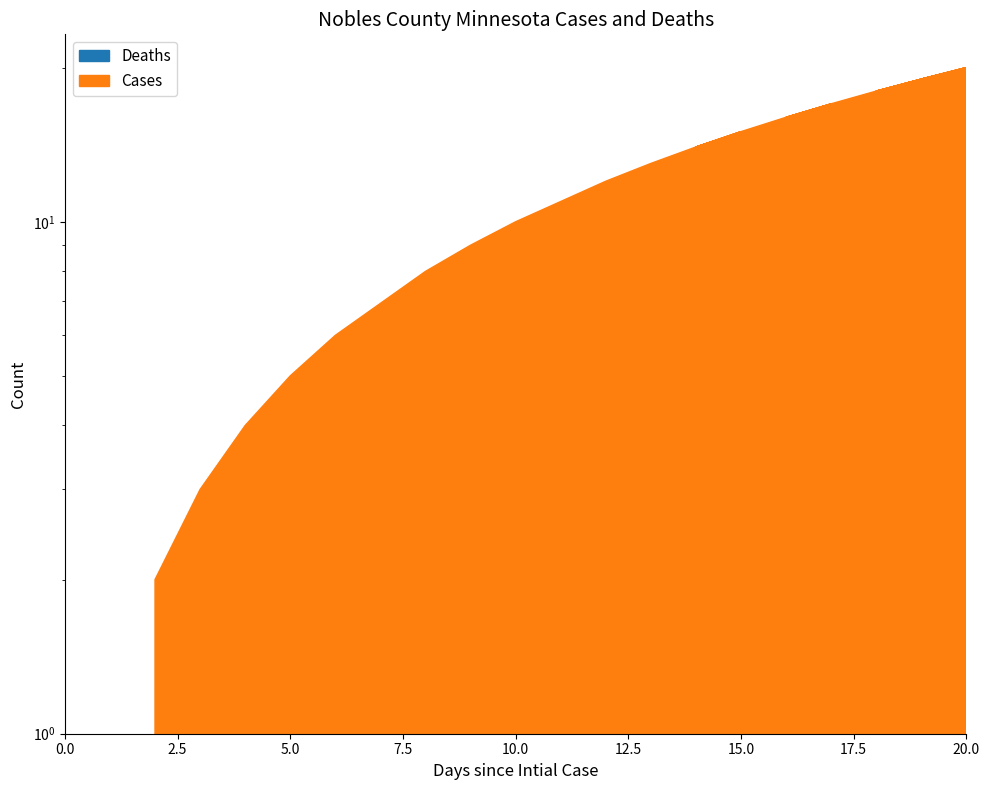

True or false: Cases has a value of 12 at 12.

True